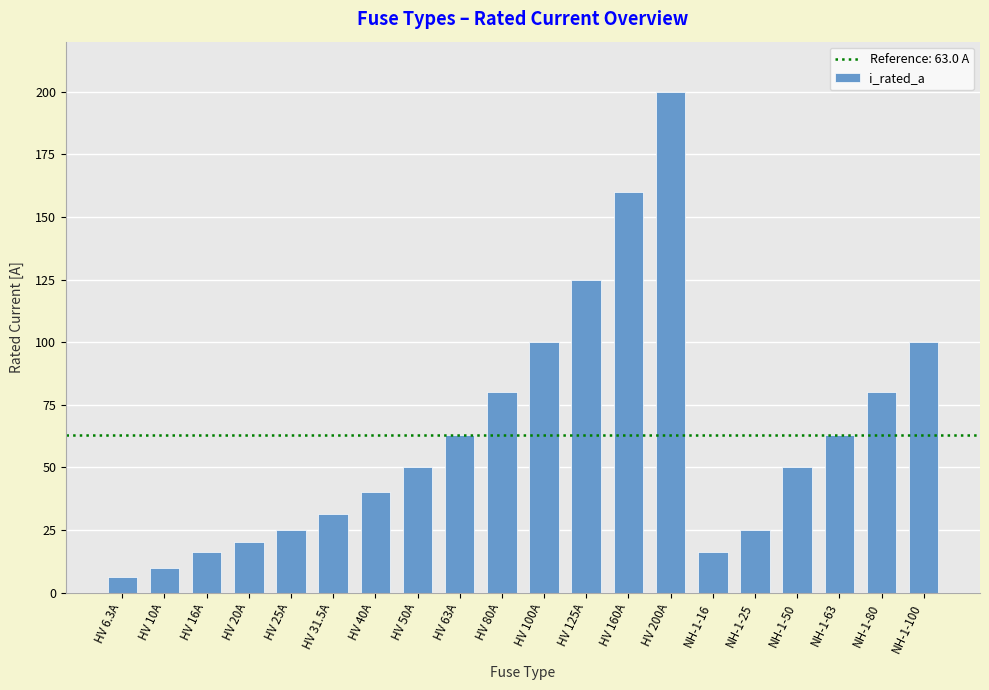

Reading left to right, what are all the values shown in this chart?

HV 6.3A=6.3	HV 10A=10.0	HV 16A=16.0	HV 20A=20.0	HV 25A=25.0	HV 31.5A=31.5	HV 40A=40.0	HV 50A=50.0	HV 63A=63.0	HV 80A=80.0	HV 100A=100.0	HV 125A=125.0	HV 160A=160.0	HV 200A=200.0	NH-1-16=16.0	NH-1-25=25.0	NH-1-50=50.0	NH-1-63=63.0	NH-1-80=80.0	NH-1-100=100.0